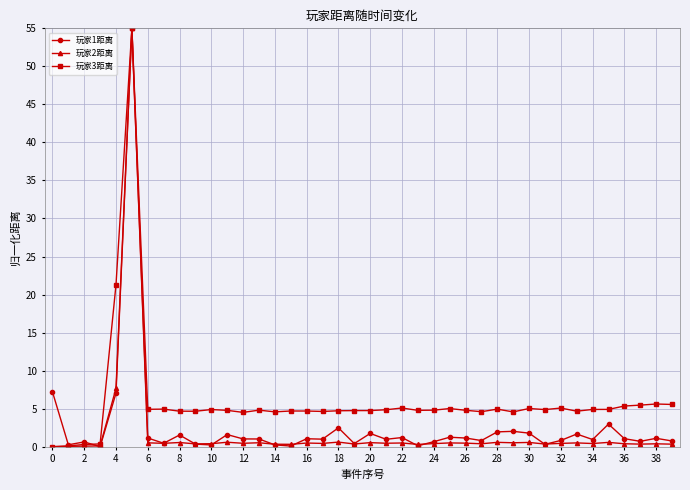

Which series has the largest total across all categories?

玩家3距离